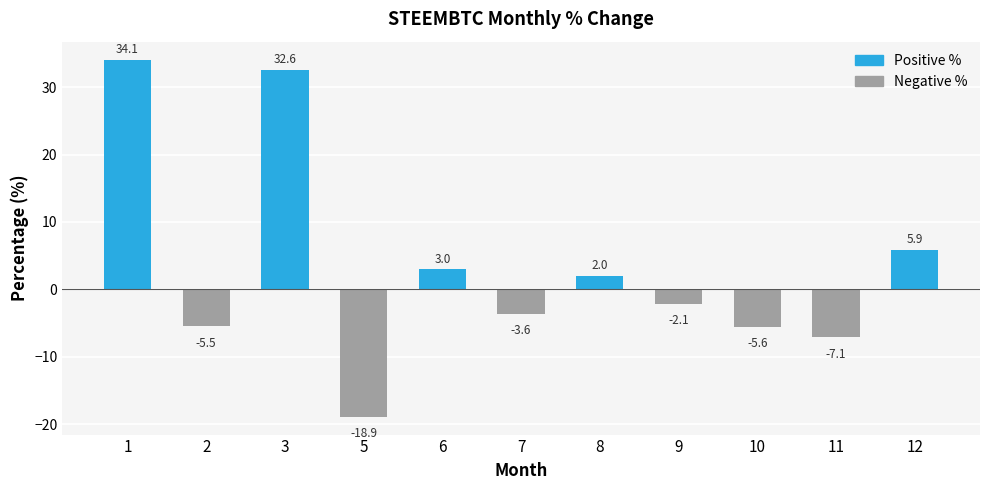

At which category does the chart reach its peak across all series?

1